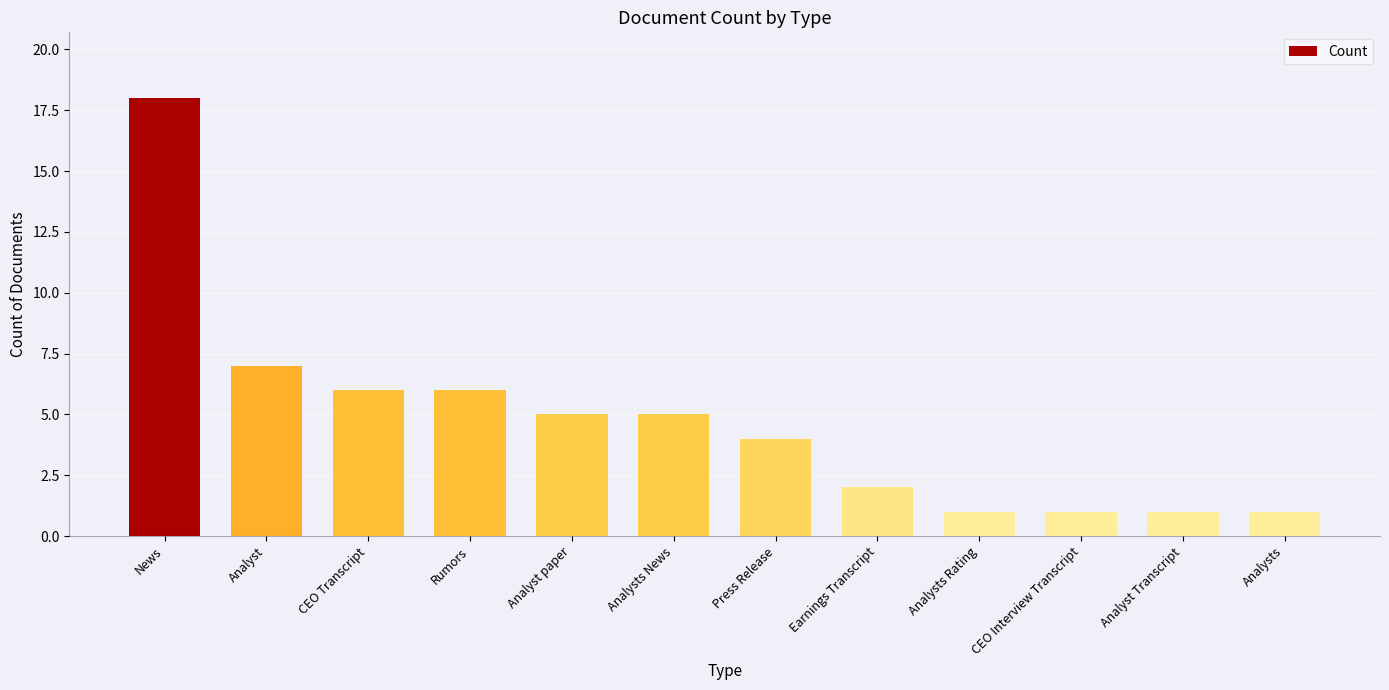

How many bars are there in total?

12